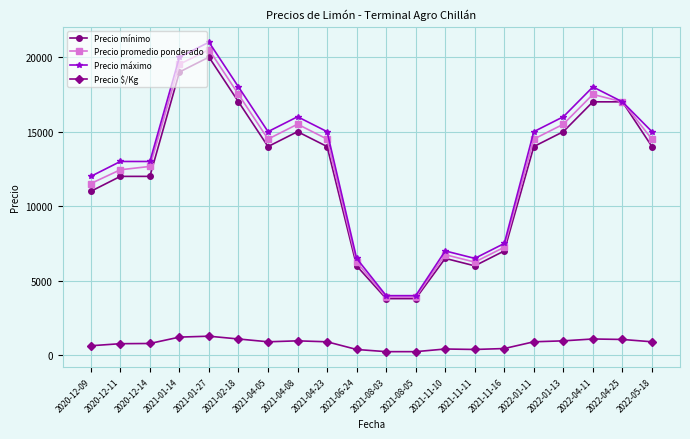

How many data points does each series have?

20